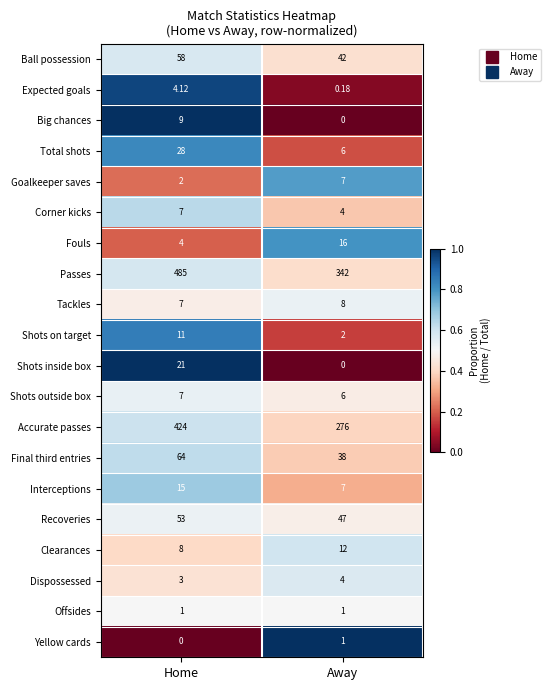

List the labels in order of Corner kicks value, largest first.

Home, Away